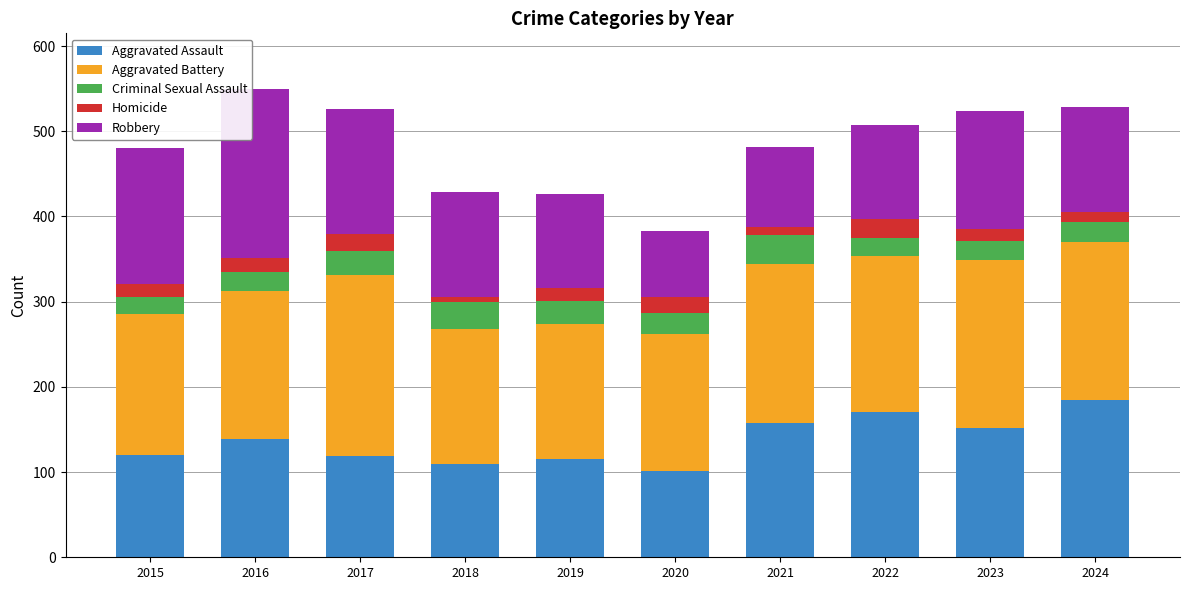

What is the total value across all series at 2023?

524